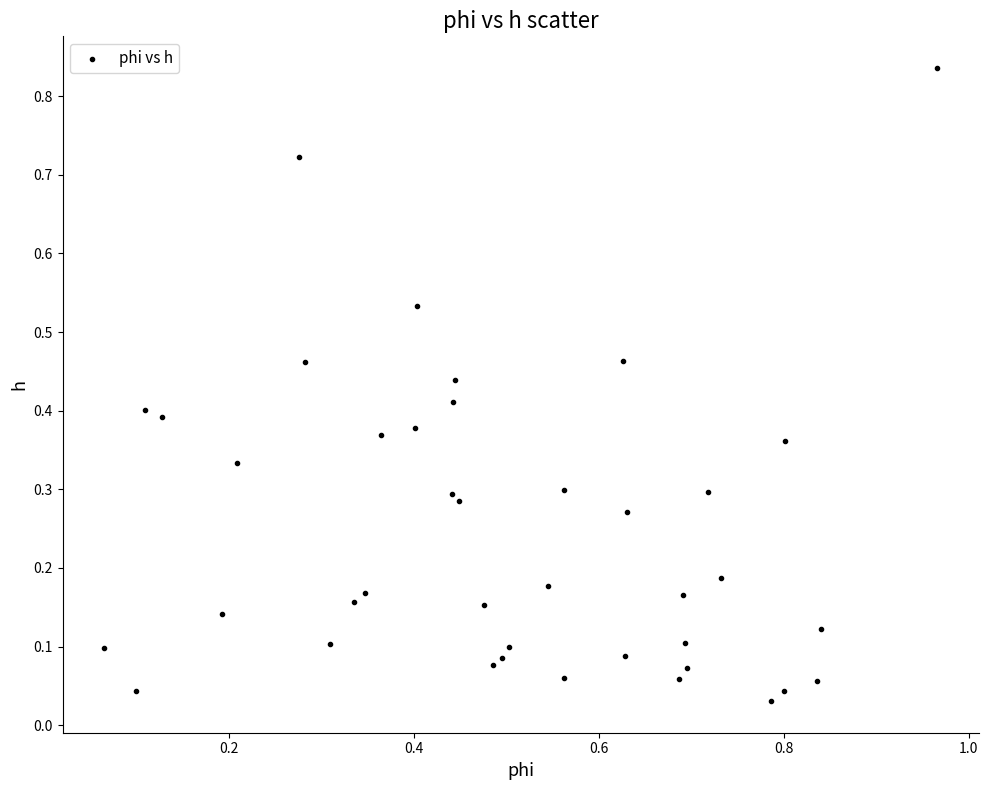

What is the range of X values (max minus min)?

0.9